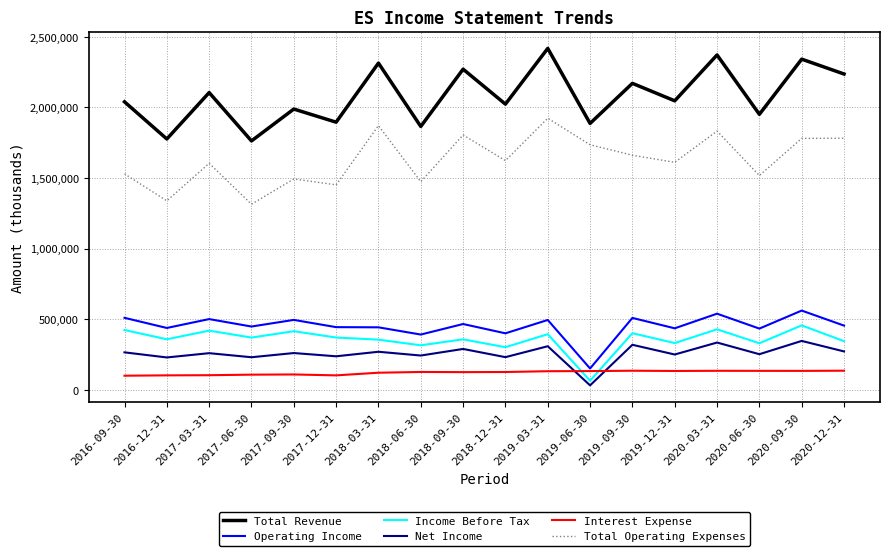

What is the total value across all series at 2020-03-31?

5641400